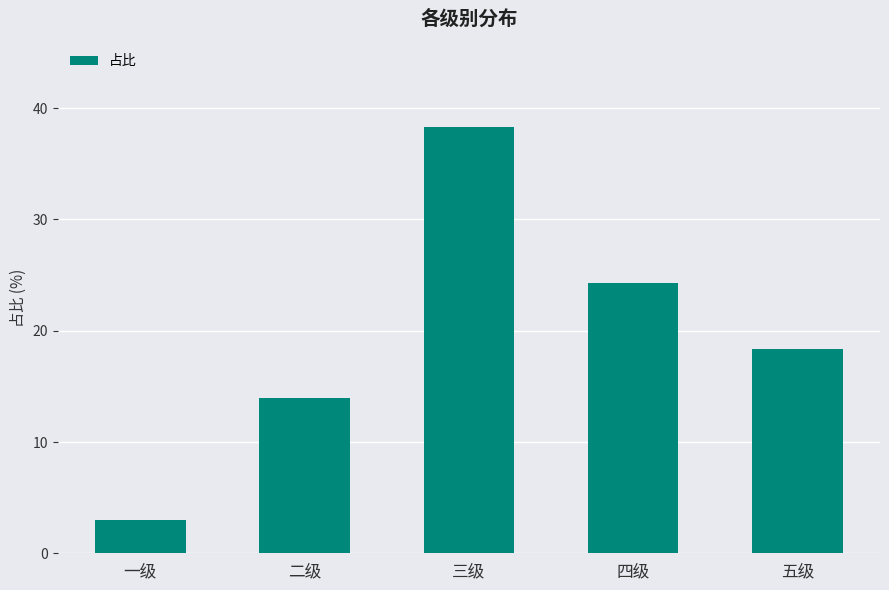

Rank the categories by value from lowest to highest.

一级, 二级, 五级, 四级, 三级